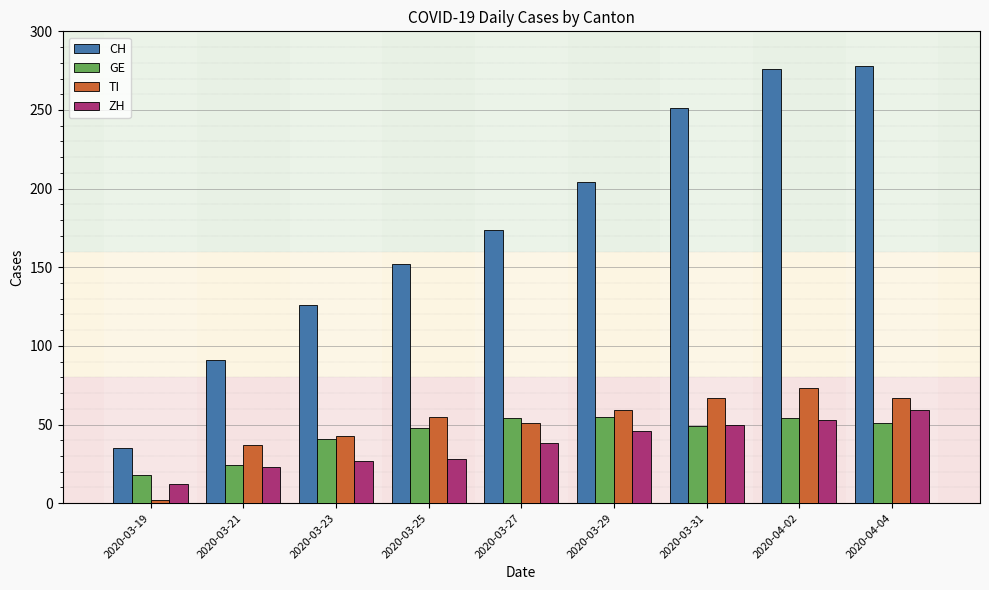

At which label is ZH closest to 35?

2020-03-27